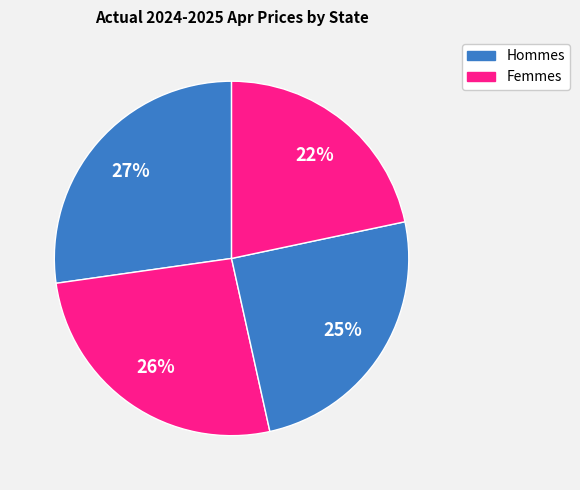

How many segments does this pie chart have?

4